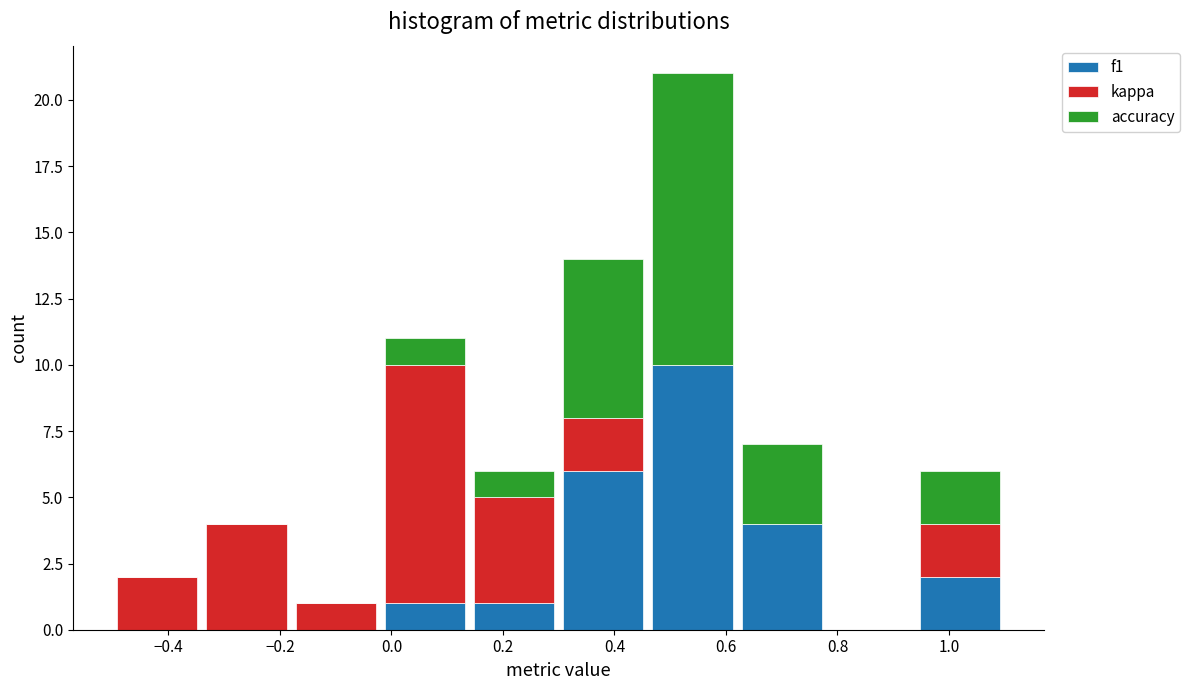

Reading left to right, transcribe this chart: for each stacked bar, give the range it covers on the x-axis and its total height. The values are not printed on the chart, so give them approximately, as read against the axis.

-0.50 to -0.34: 2
-0.34 to -0.18: 4
-0.18 to -0.02: 1
-0.02 to 0.14: 11
0.14 to 0.30: 6
0.30 to 0.46: 14
0.46 to 0.62: 21
0.62 to 0.78: 7
0.78 to 0.94: 0
0.94 to 1.10: 6